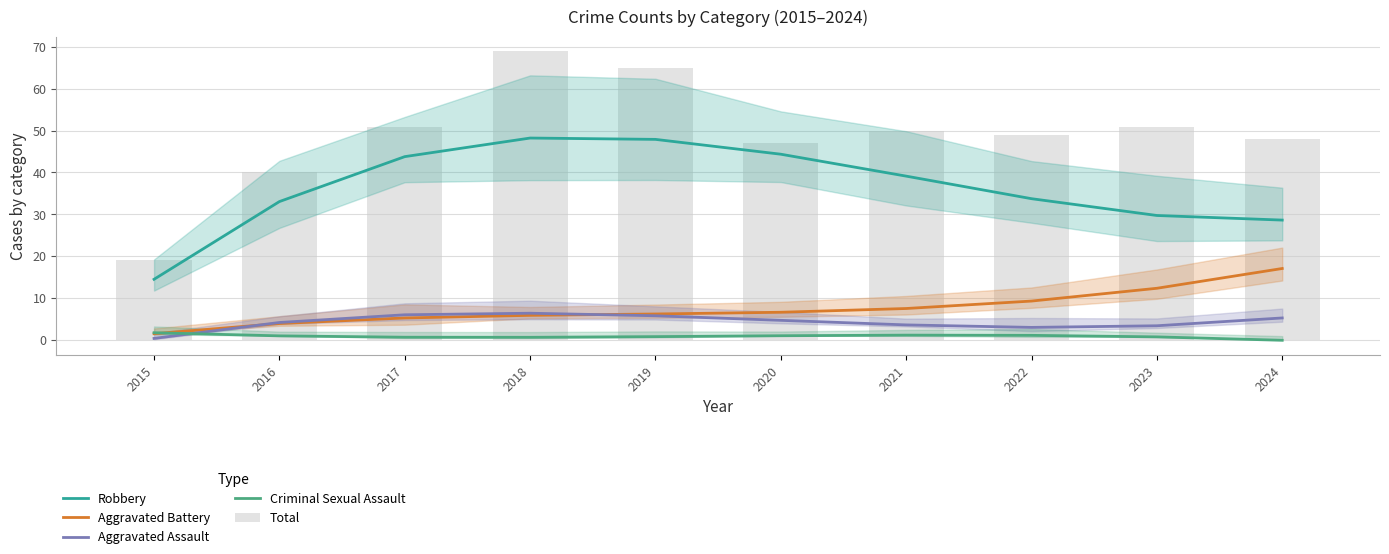

Reading right to left, what are all the values shown in this chart?

Robbery: 28.6	29.7	33.7	39.1	44.4	47.9	48.2	43.8	33.0	14.4
Aggravated Battery: 17.0	12.3	9.2	7.5	6.6	6.1	5.8	5.2	3.9	1.4
Aggravated Assault: 5.2	3.3	2.9	3.5	4.6	5.7	6.3	6.0	4.1	0.3
Criminal Sexual Assault: -0.2	0.7	1.0	1.1	0.9	0.7	0.6	0.6	0.9	1.7
Total: 48.0	51.0	49.0	50.0	47.0	65.0	69.0	51.0	40.0	19.0